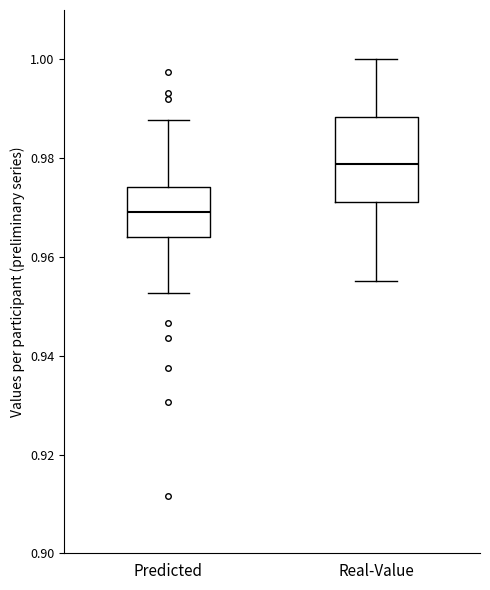

Comparing the boxes themselves (not the whiskers), which one is the tallest?

Real-Value